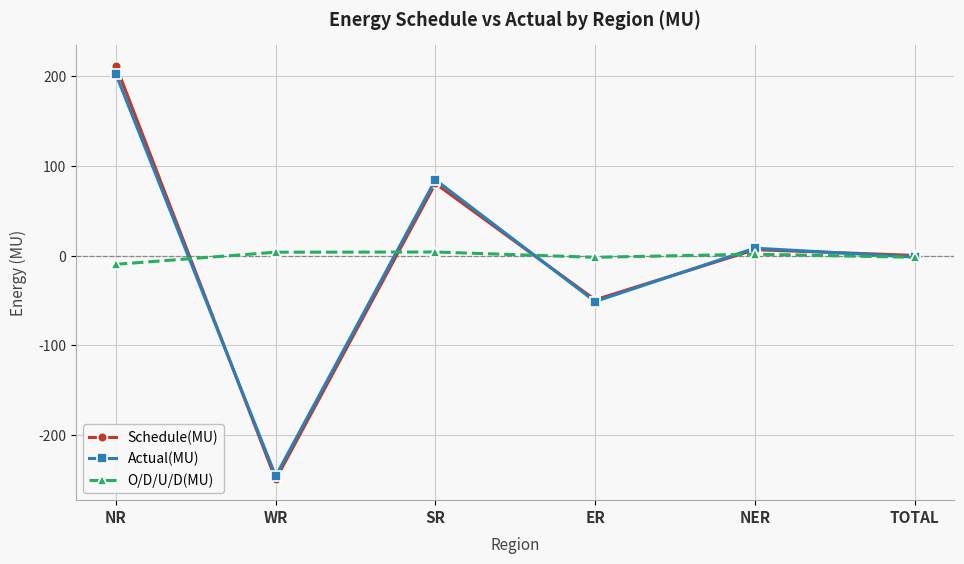

Read the Schedule(MU) value at ER.

-49.2